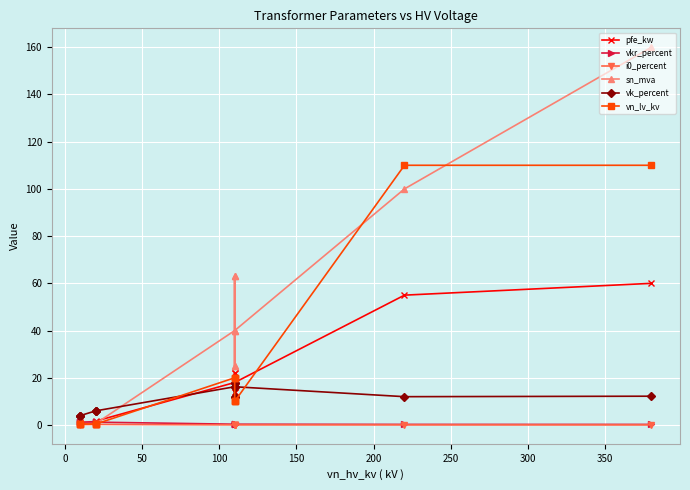

Is it true that pfe_kw equals 30.9 at 11?

False